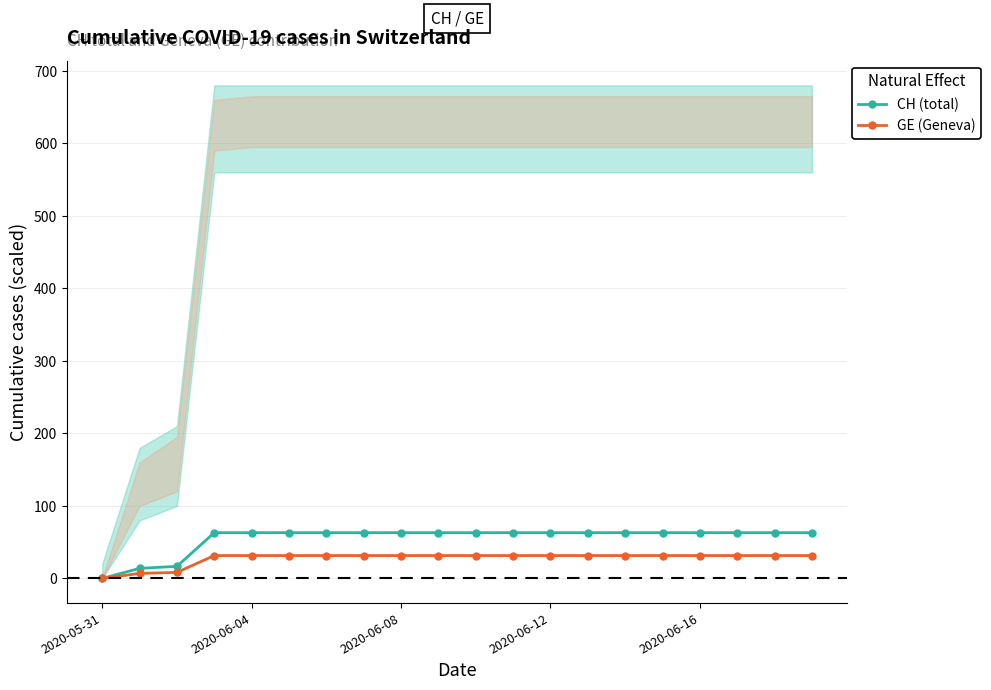

True or false: CH (total) and GE (Geneva) intersect in this chart.

False